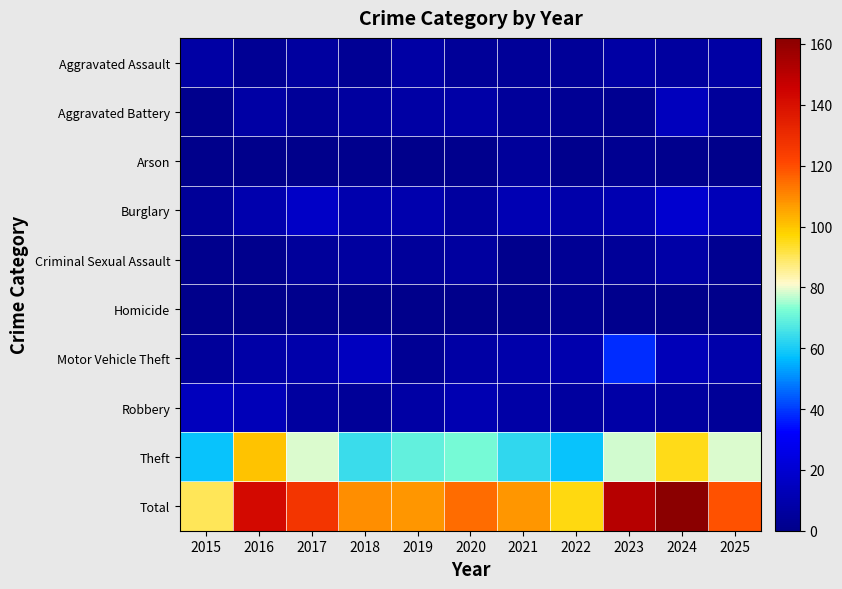

Which has a higher value, 2015 or 2023?

2015